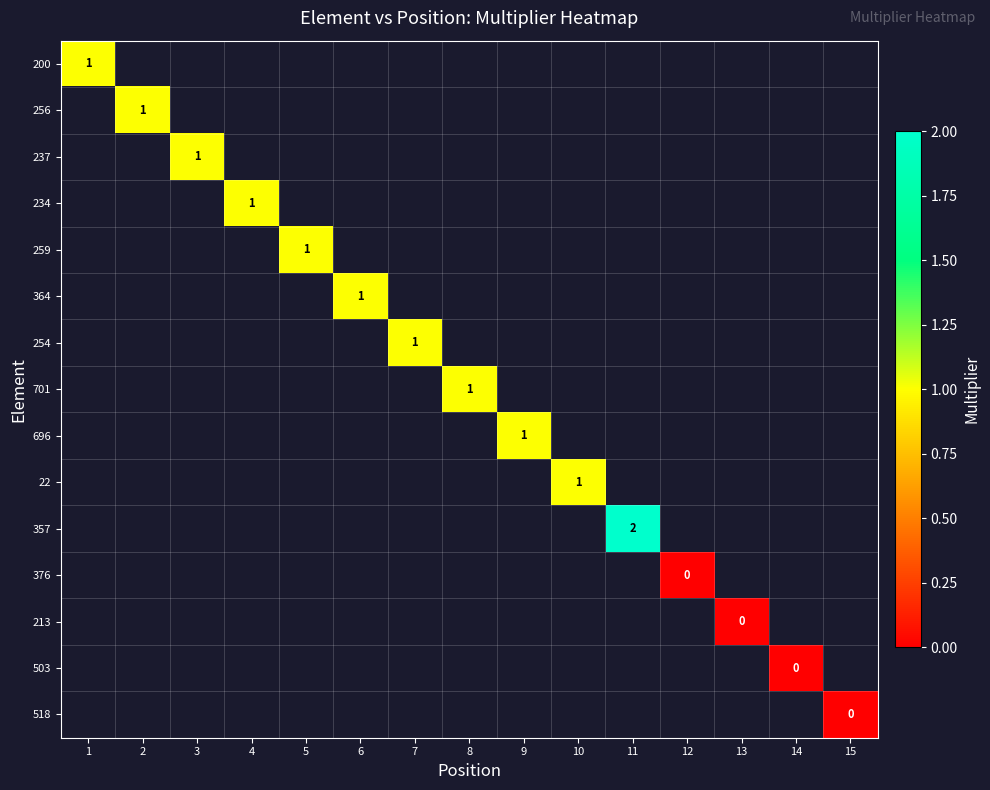

The value of 200 at 1 is 0.3. True or false?

False